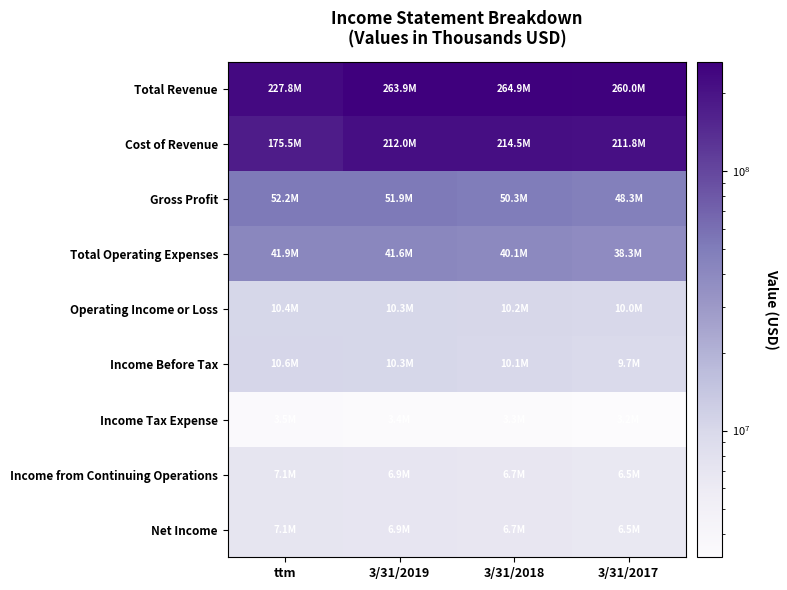

At how many categories does at least one series exceed 6?

4